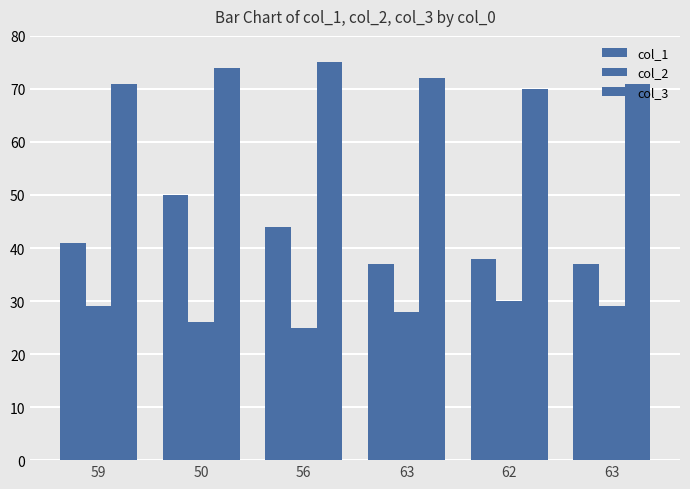

At which category is the sum across all series the highest?

50